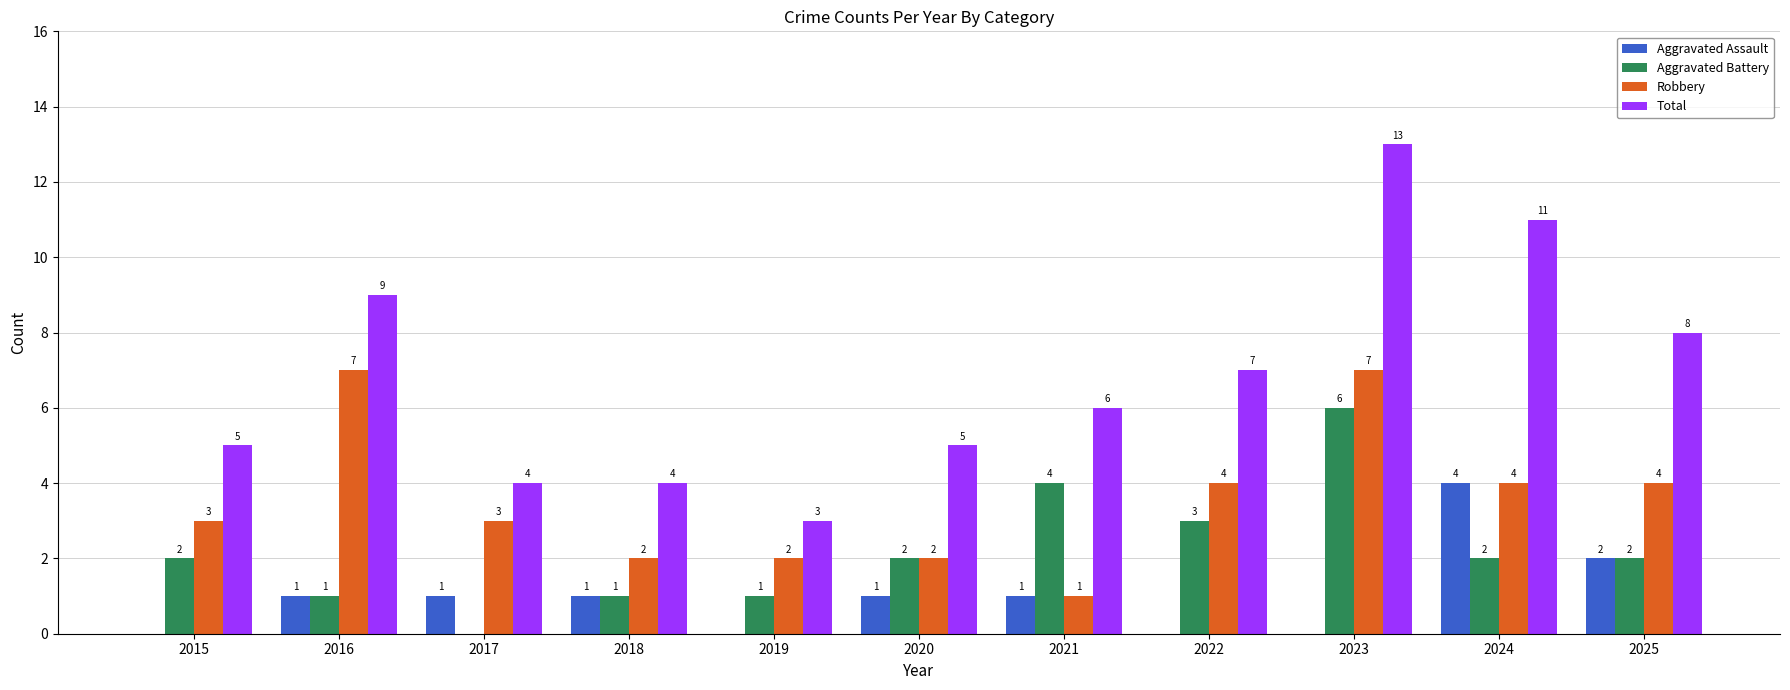

Between 2016 and 2023, which series saw the biggest shift?

Aggravated Battery